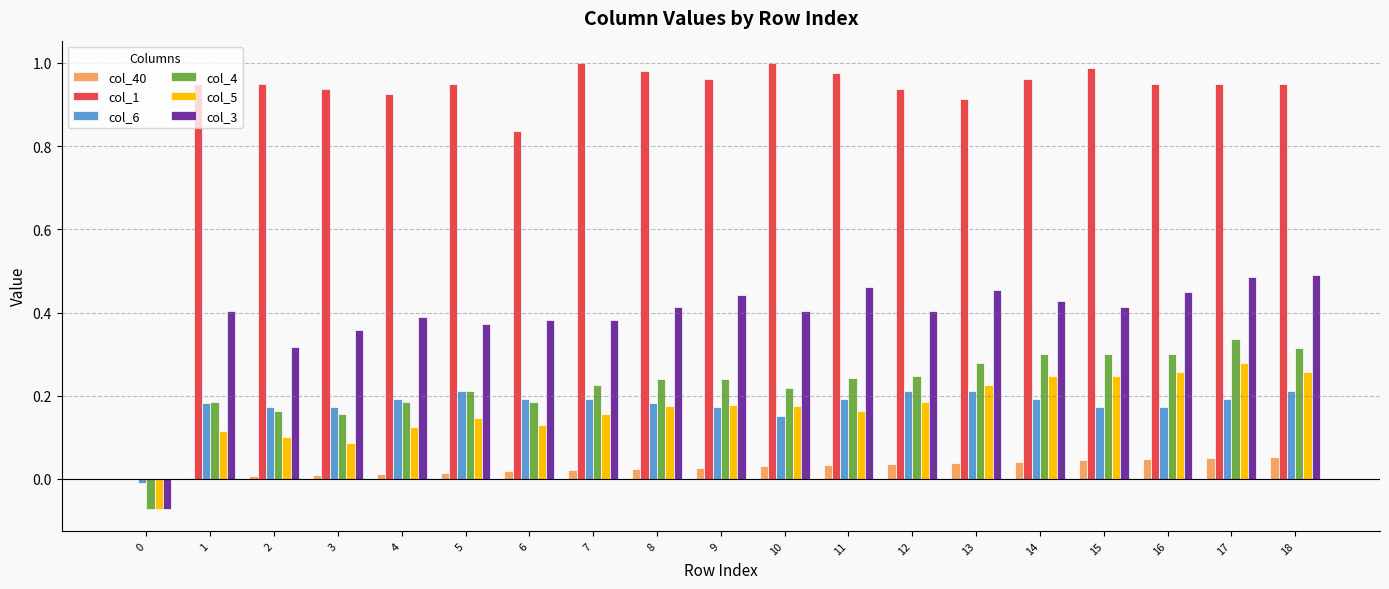

True or false: col_40 has a value of 0.0 at 8.

True